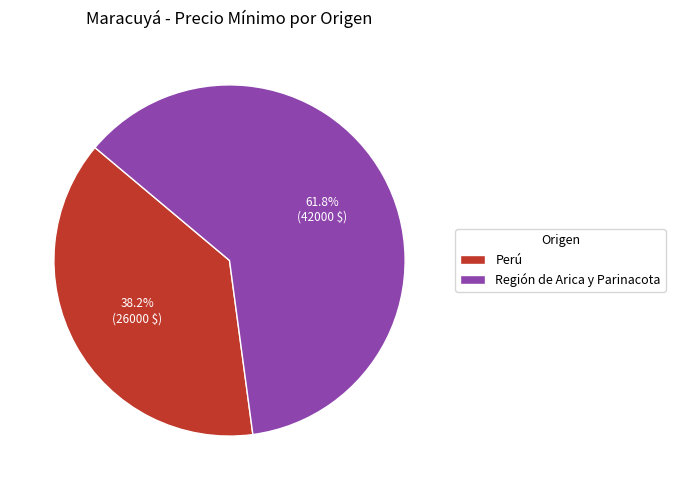

How many segments does this pie chart have?

2